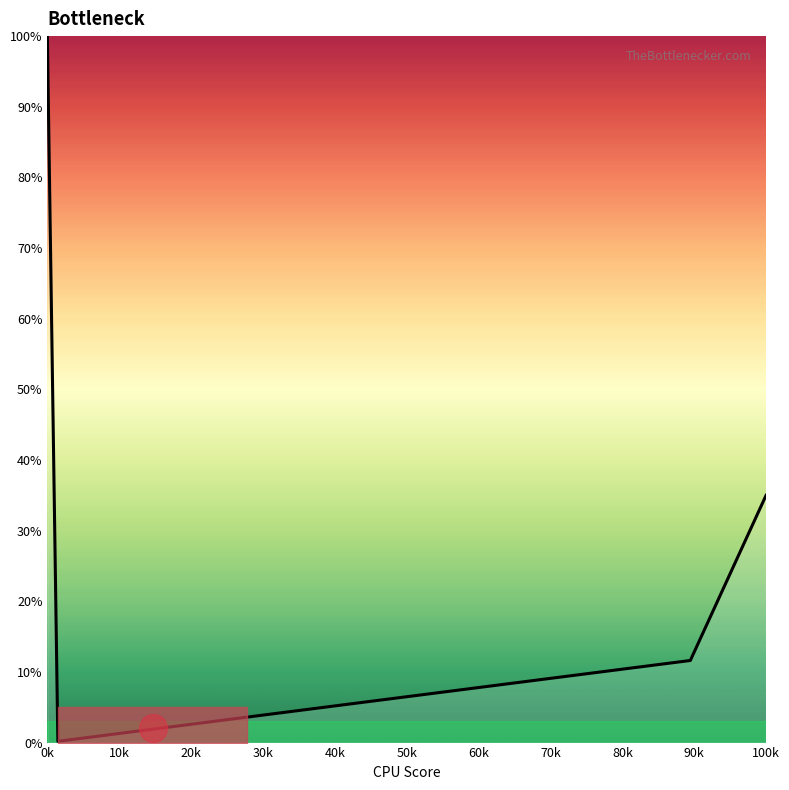

True or false: there are more than 2 points higher than both neighbors.

False